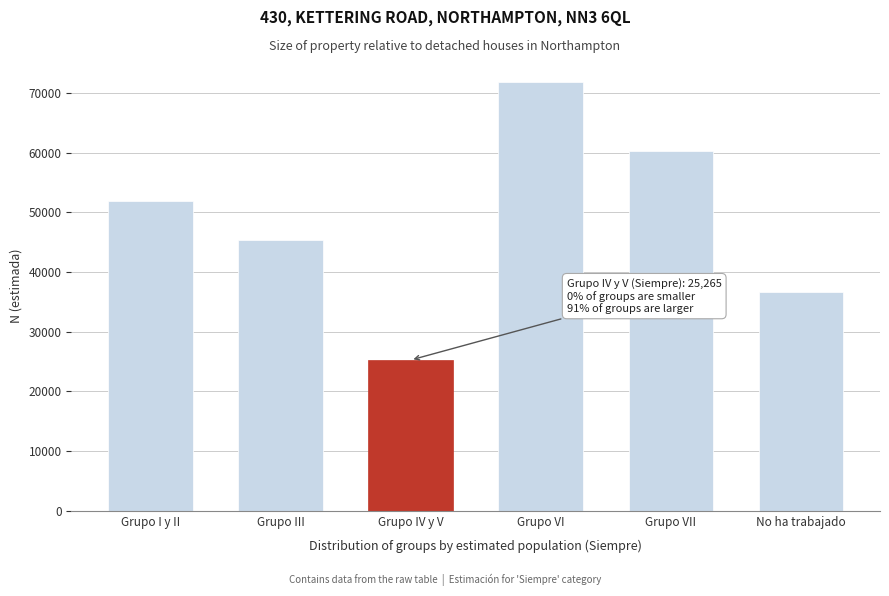

Reading left to right, transcribe all the data shown in this chart.

52002	45309	25265	71800	60263	36647